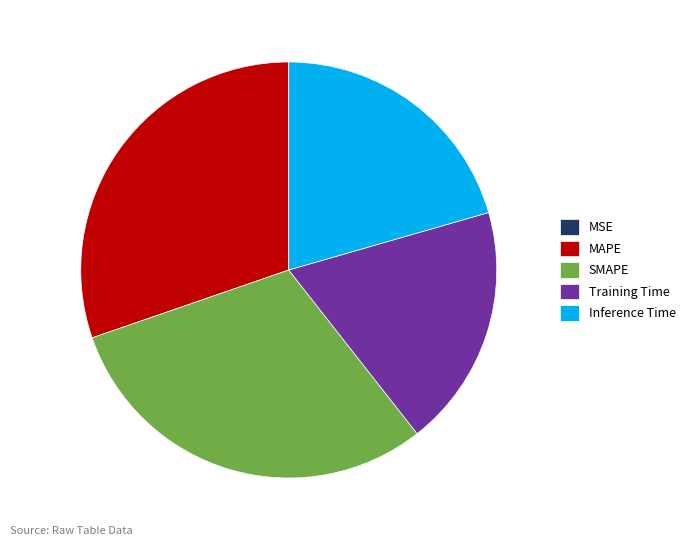

Combined, do Training Time and Inference Time account for over 50%?

No